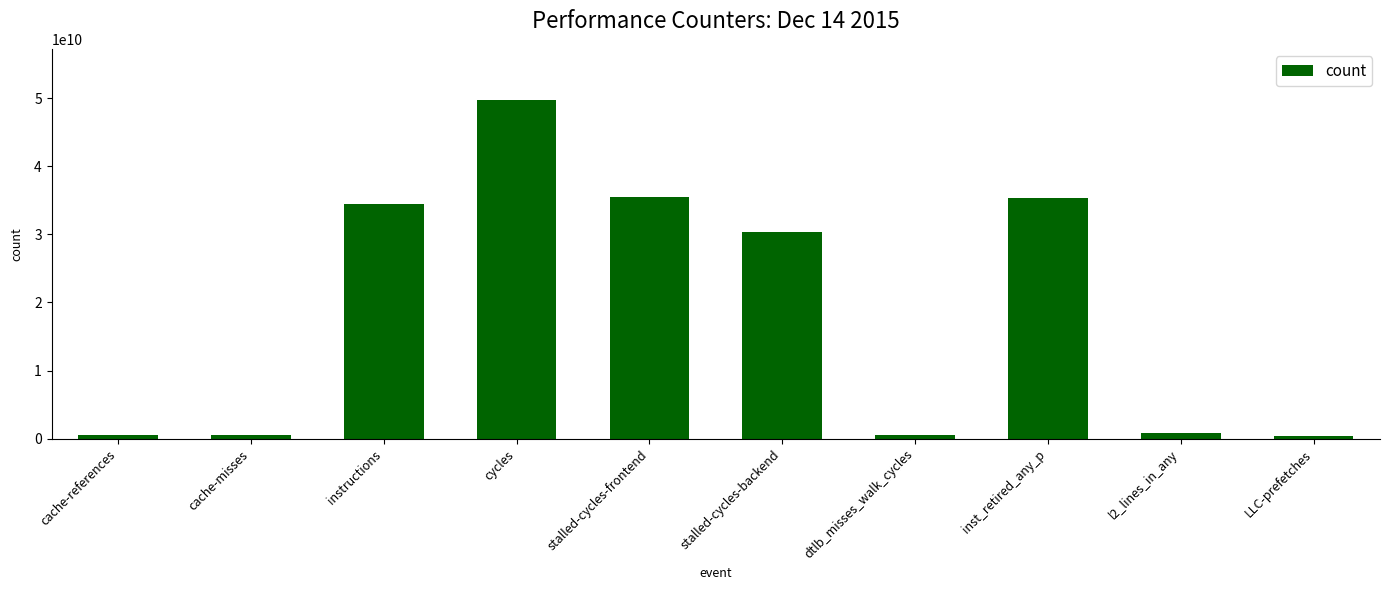

Where is the data nearest to the value 25063694947?

stalled-cycles-backend